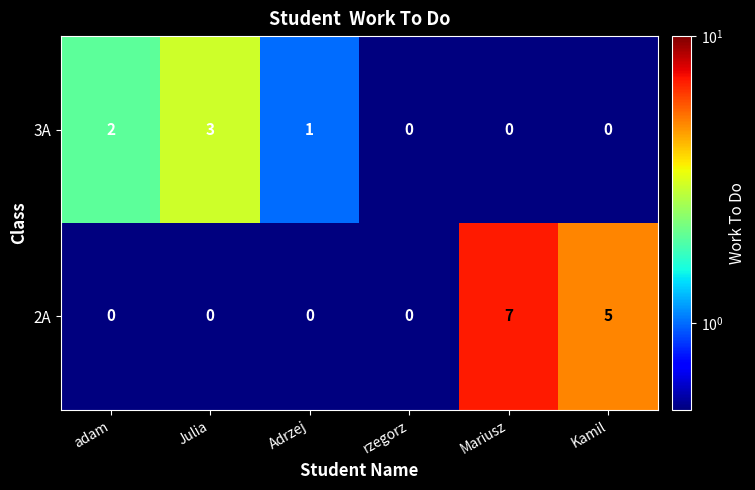

What is the greatest value displayed?

7